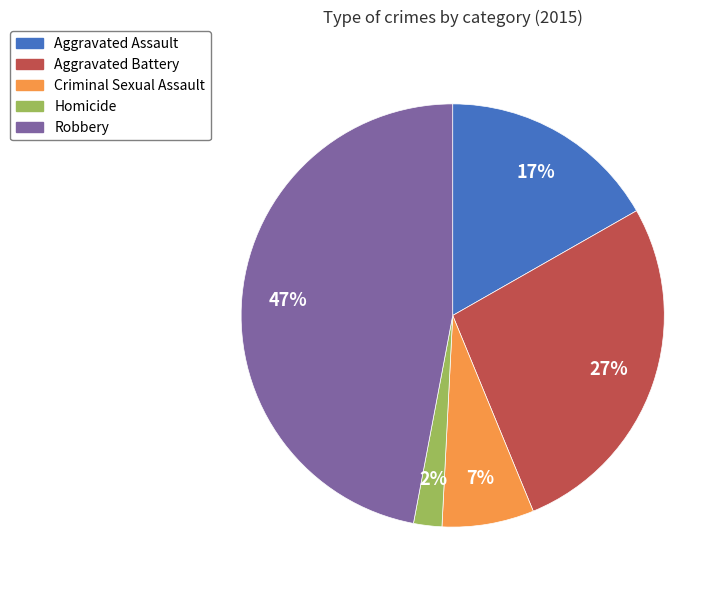

What is the largest slice in the pie chart?

Robbery